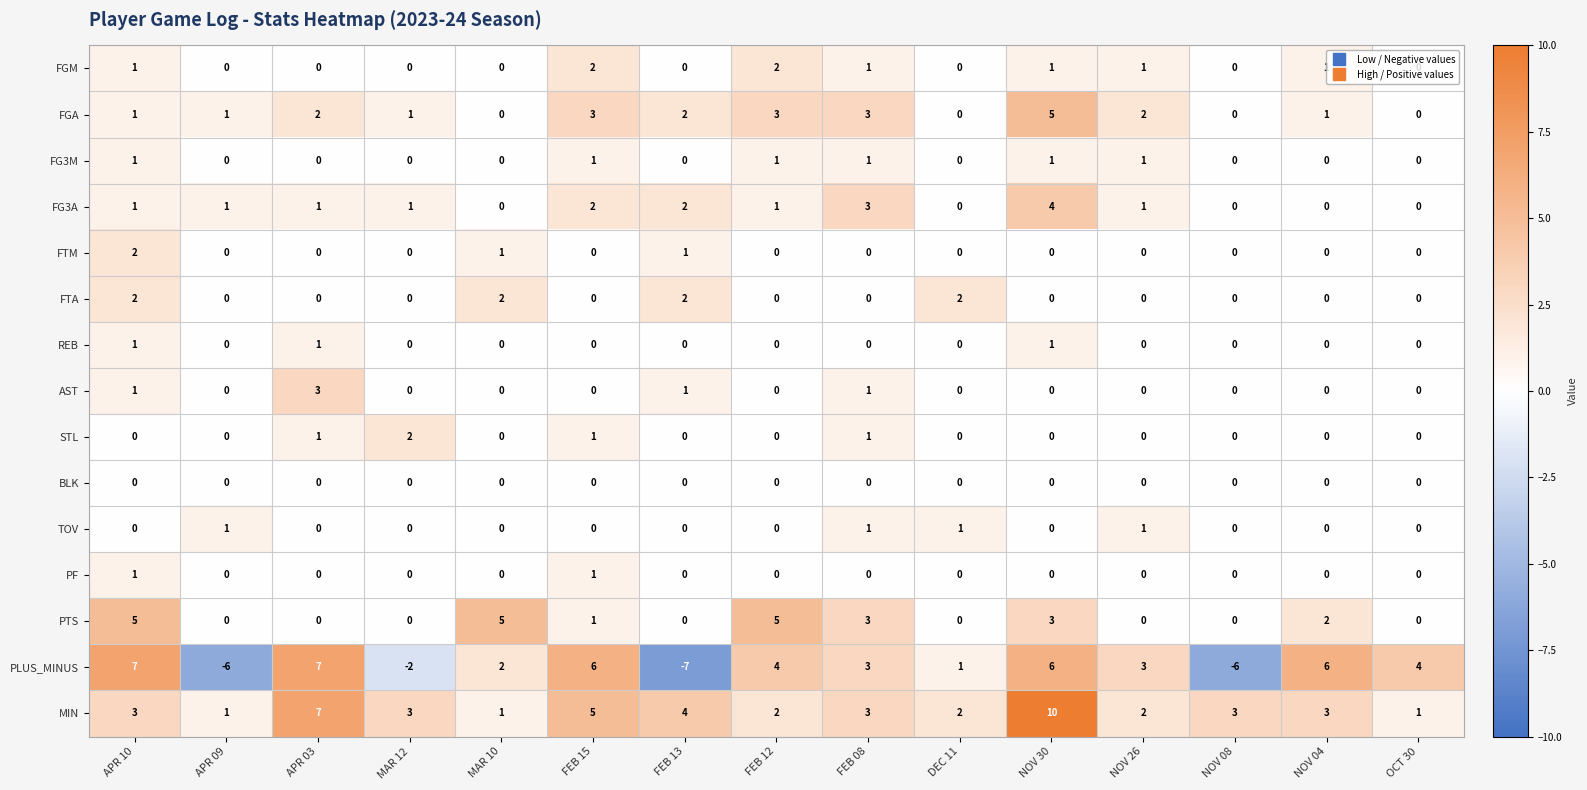

Is it true that FGM equals 0 at DEC 11?

True